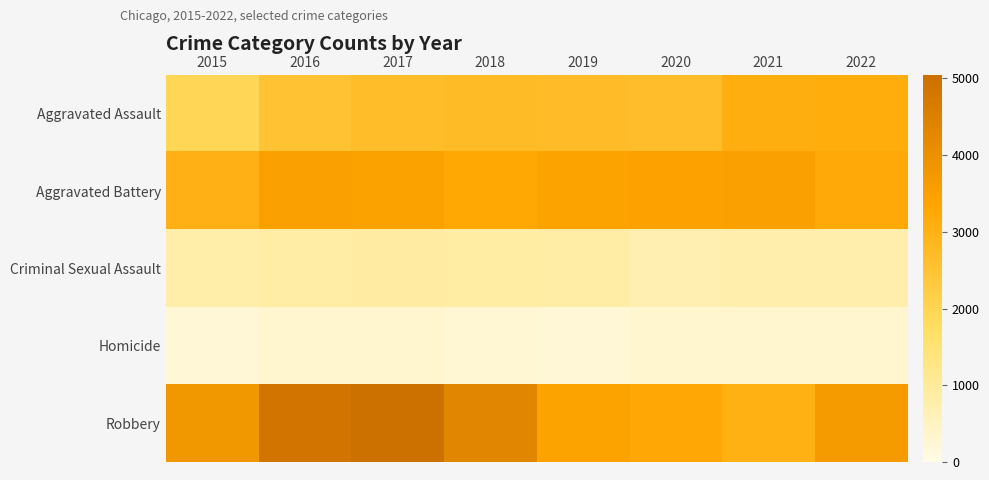

How many data points does each series have?

8